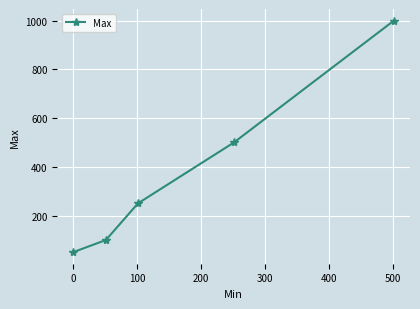

What is the difference between the maximum and minimum values?

950